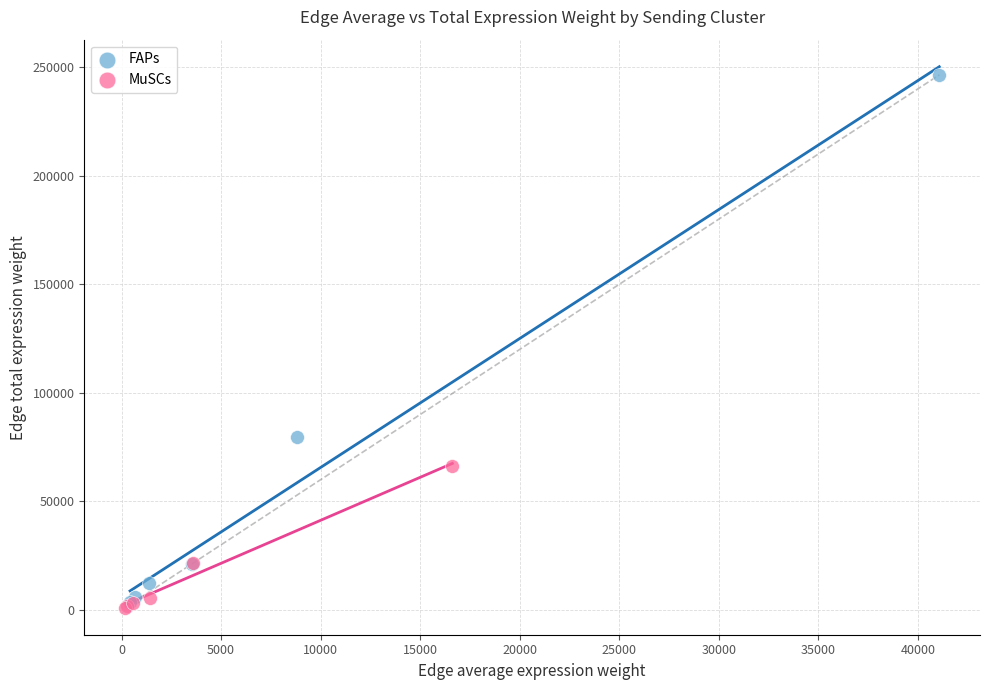

Which series has the widest spread of Y values?

FAPs